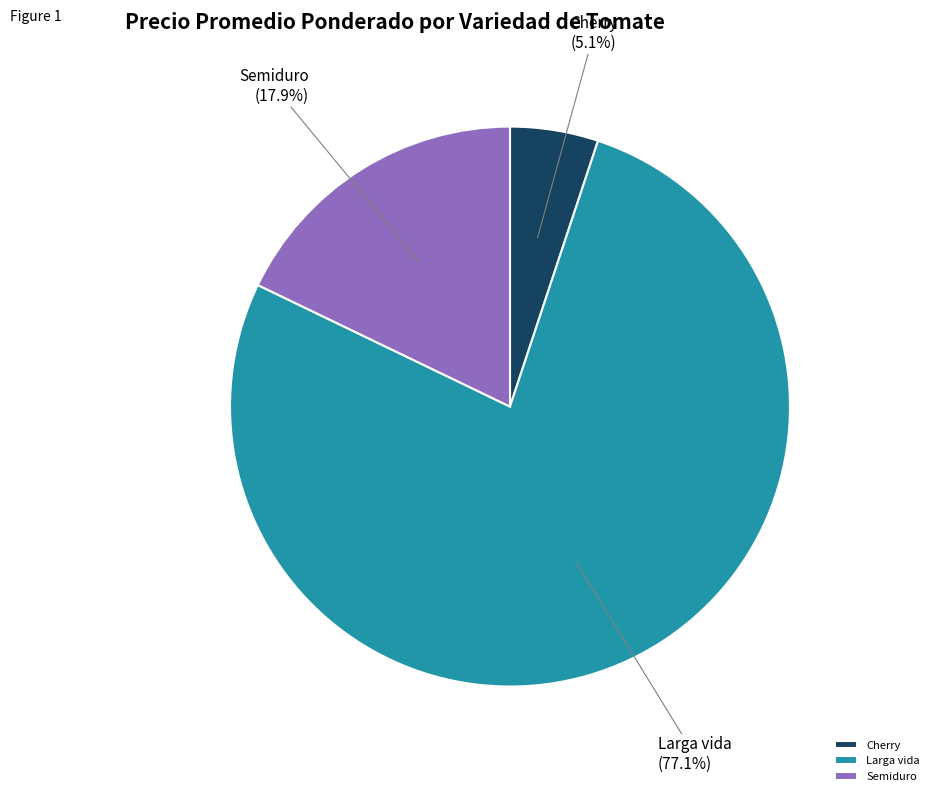

To the nearest percent, what is the average slice percentage?

33%